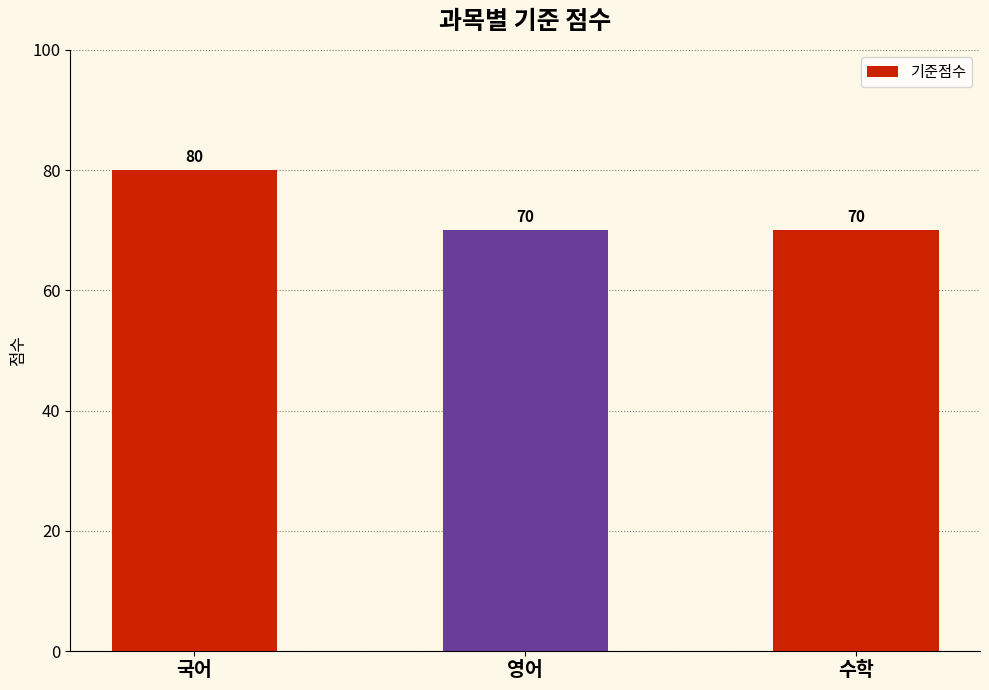

Read the value at 국어, to the nearest 10.

80